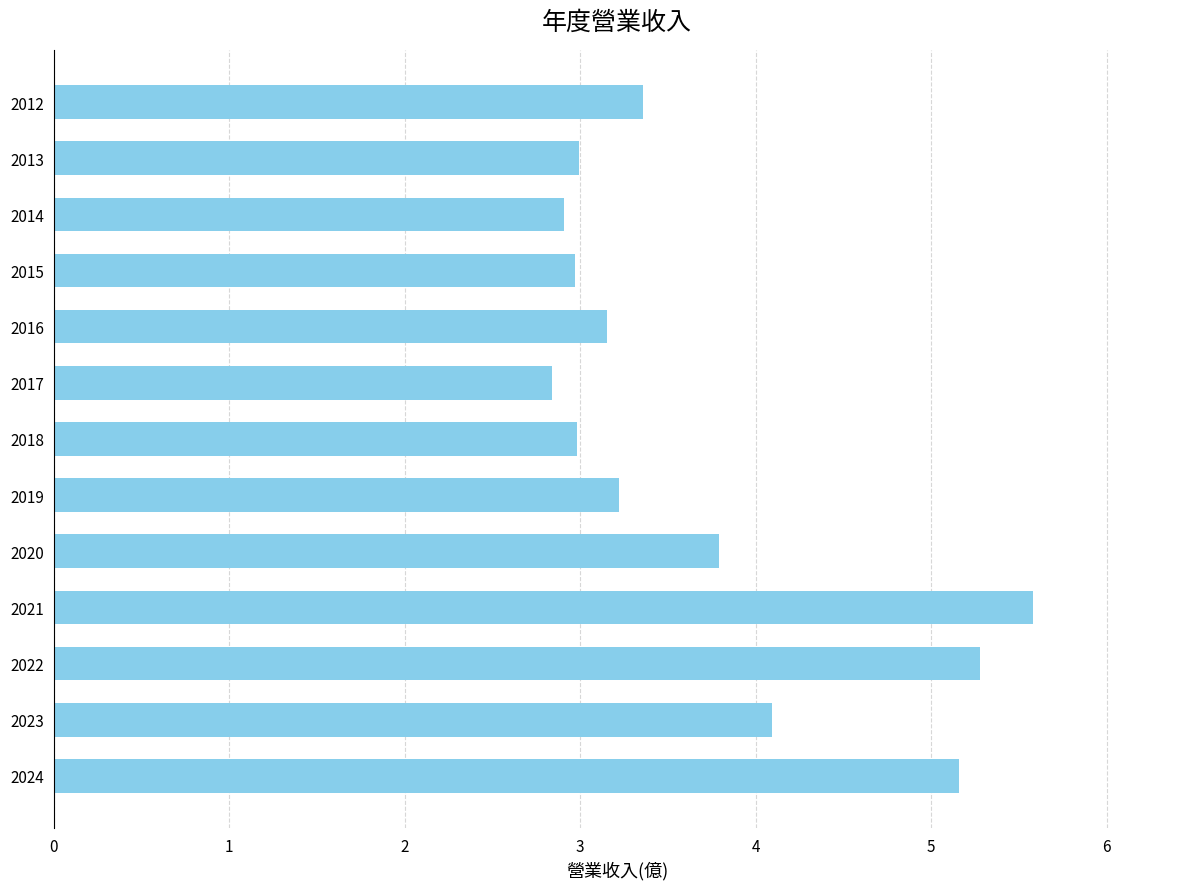

True or false: the data shows 2.0 at 2014.

False